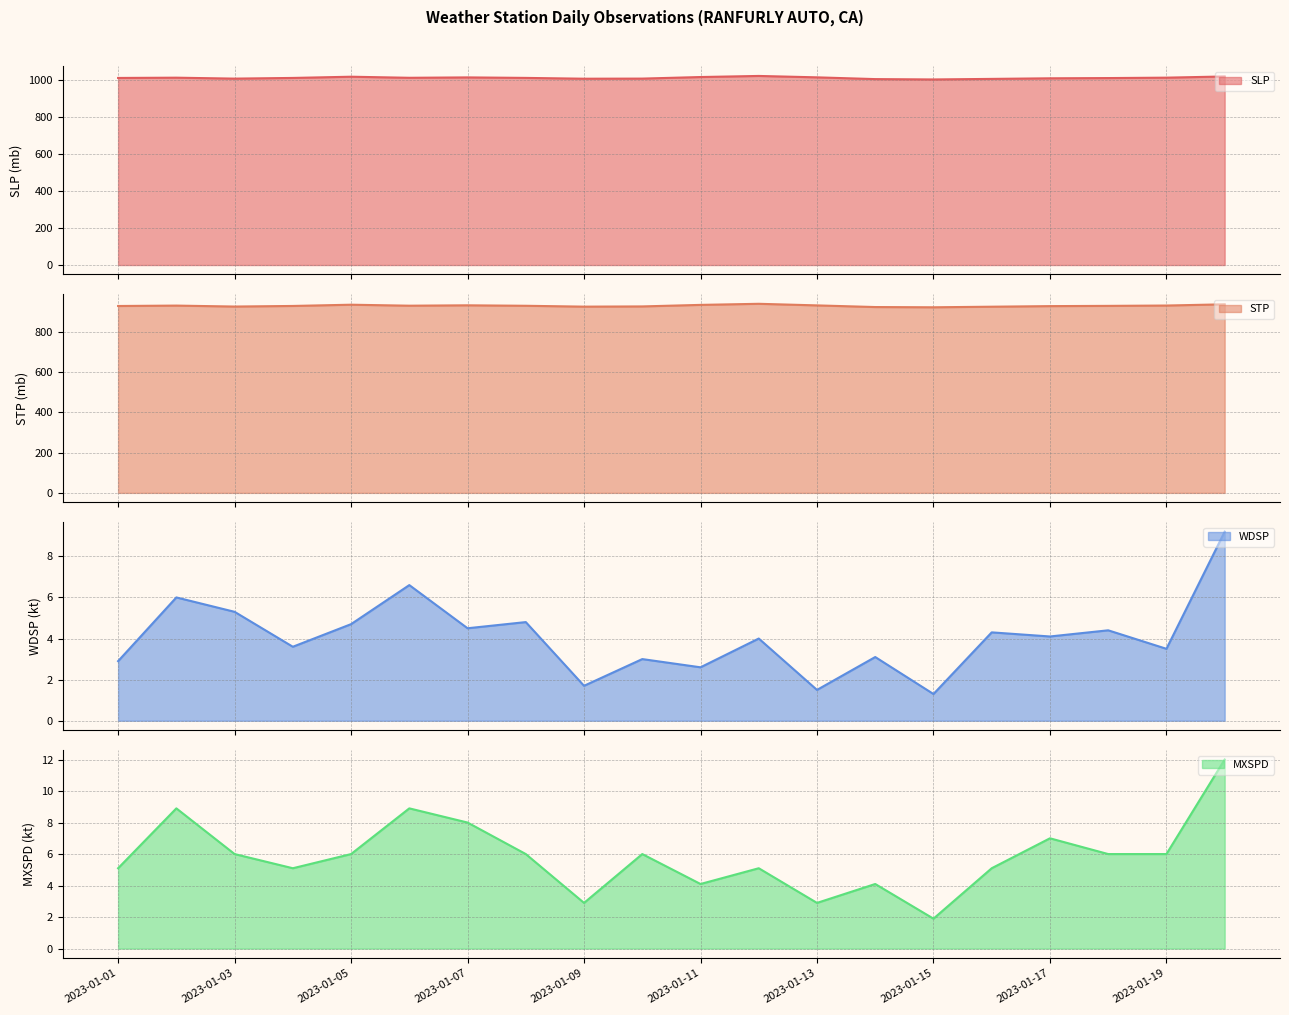

What is the greatest value displayed?

1024.0